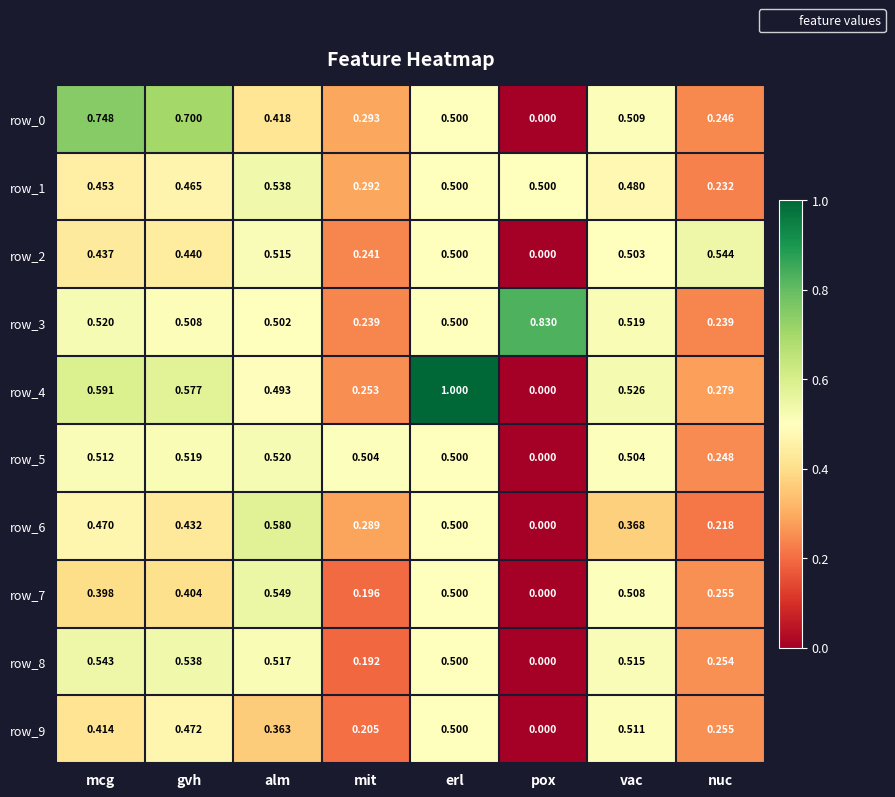

Which label corresponds to the smallest value in the chart?

pox